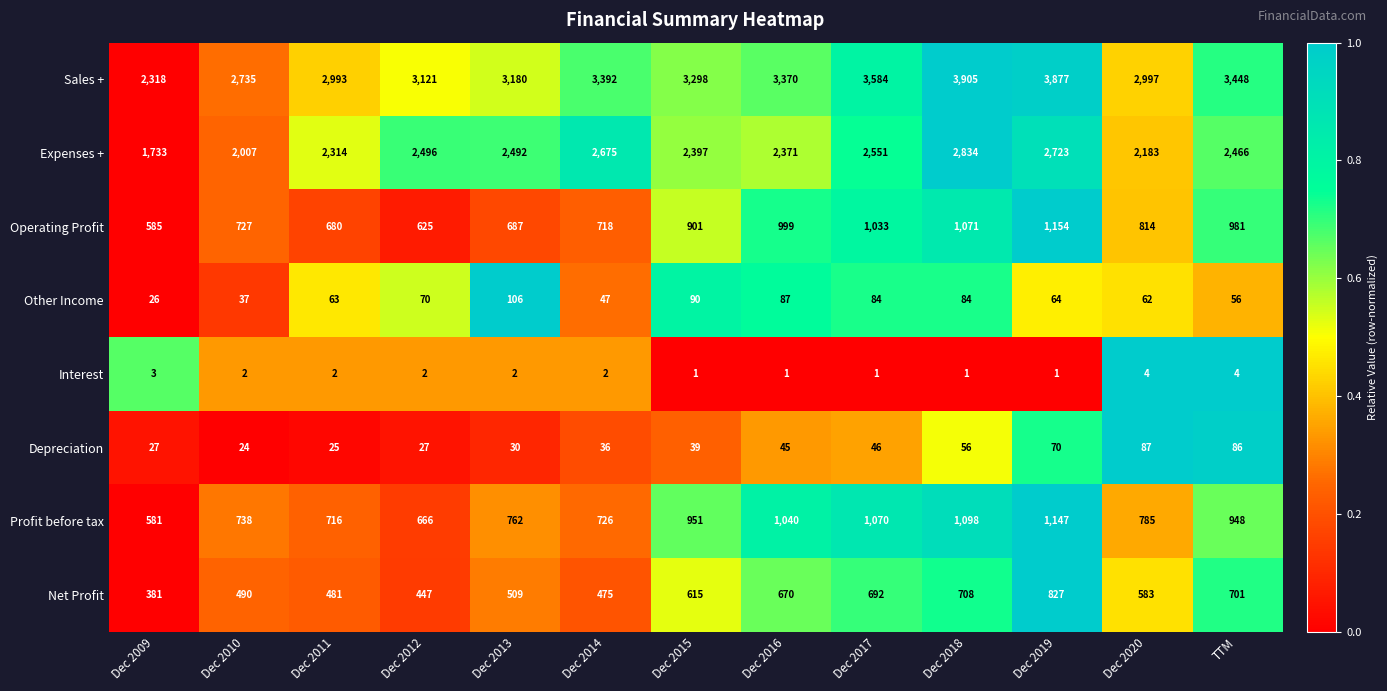

What is the maximum value for Operating Profit?

1154